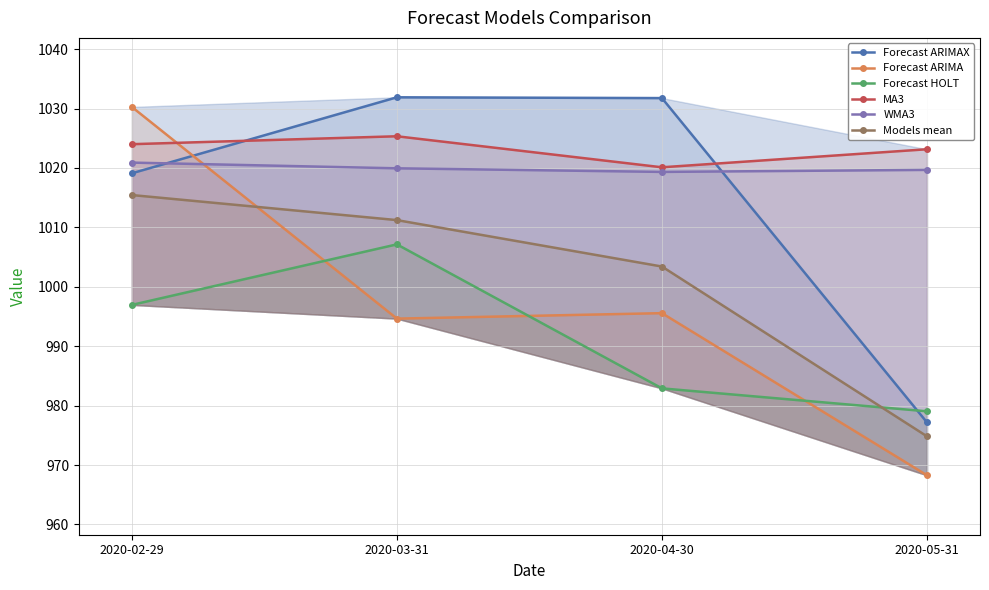

Reading left to right, list all the values displayed in this chart.

Forecast ARIMAX: 1019.1	1031.9	1031.8	977.2
Forecast ARIMA: 1030.3	994.6	995.6	968.3
Forecast HOLT: 996.9	1007.1	982.9	979.0
MA3: 1024.0	1025.3	1020.1	1023.1
WMA3: 1020.9	1019.9	1019.3	1019.7
Models mean: 1015.4	1011.2	1003.4	974.8